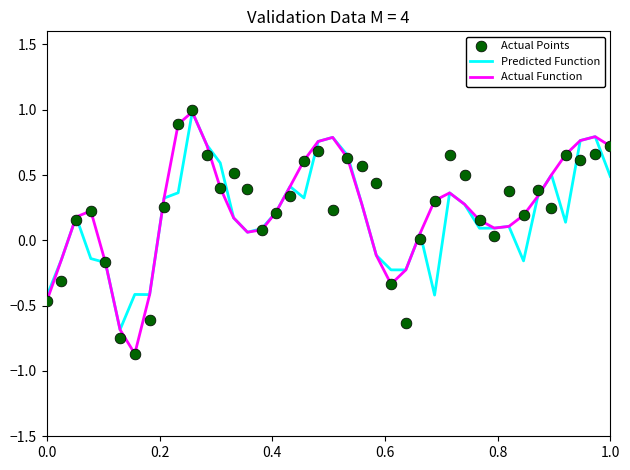

Which series contains the highest Y value?

Actual Points